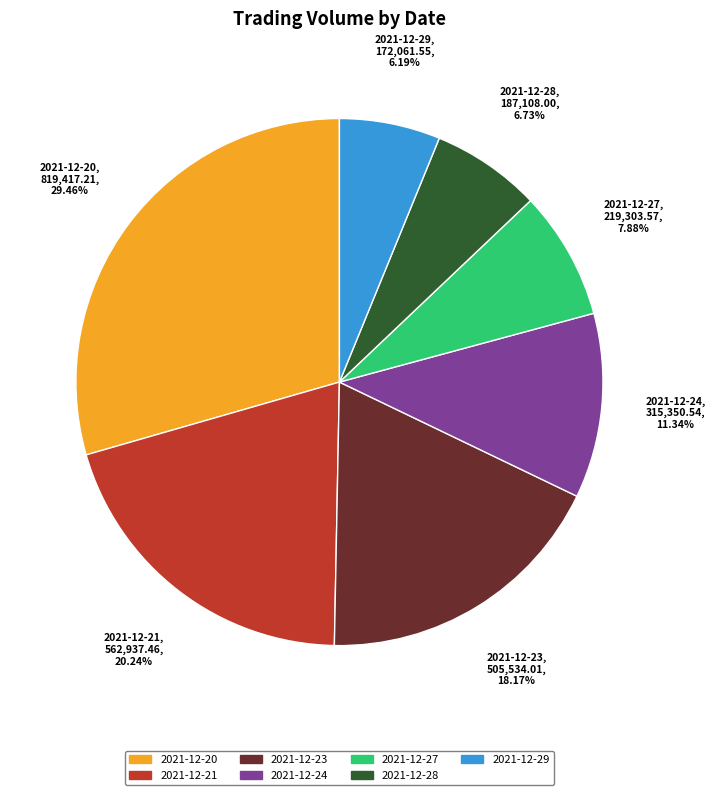

To the nearest percent, what portion does 2021-12-24 represent?

11%